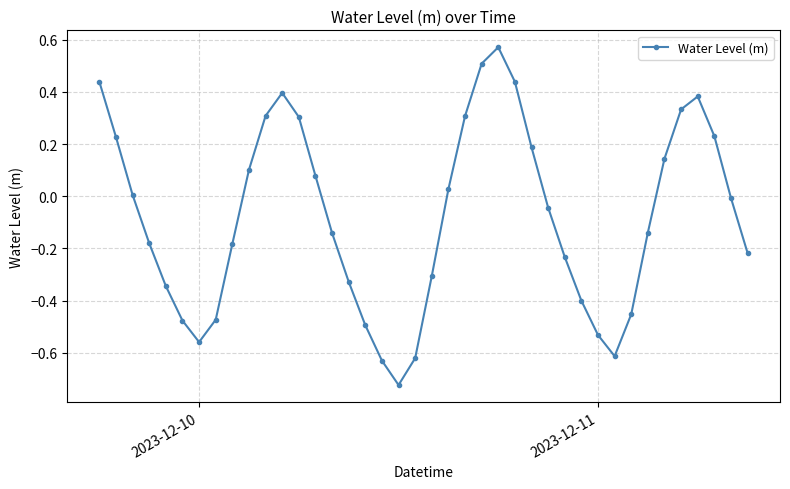

What is the difference between the maximum and minimum values?

1.3